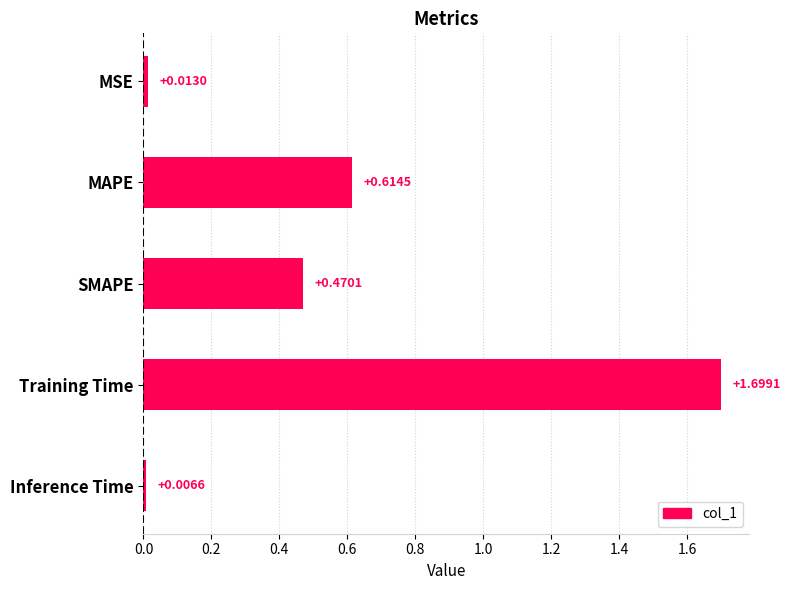

Which label corresponds to the smallest value in the chart?

Inference Time